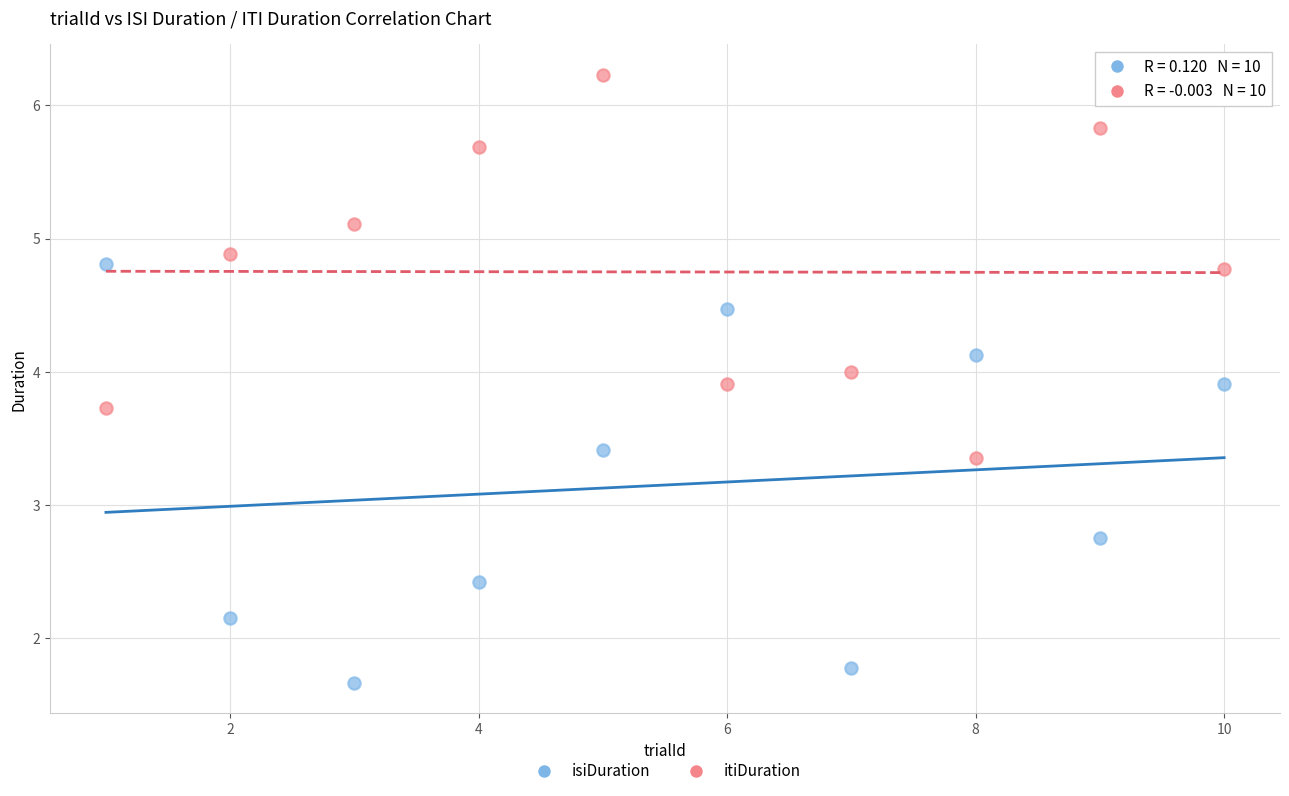

Which series reaches the minimum Y coordinate?

isiDuration